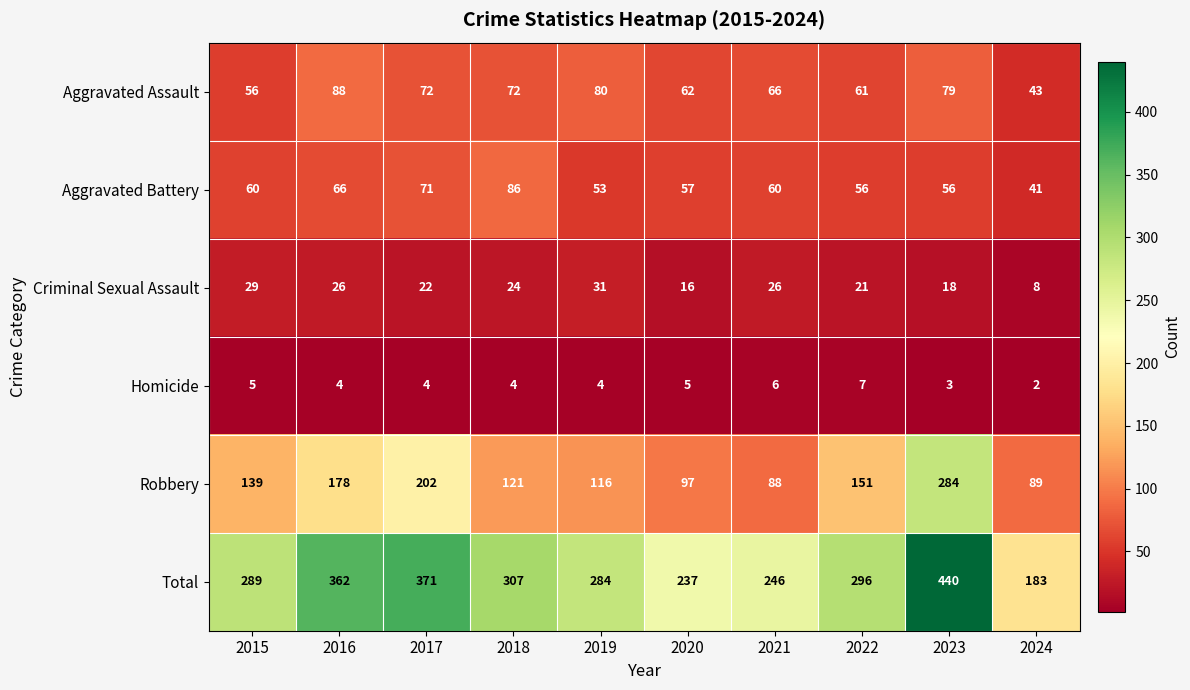

What is the difference between the second highest and minimum values in the Total series?

188